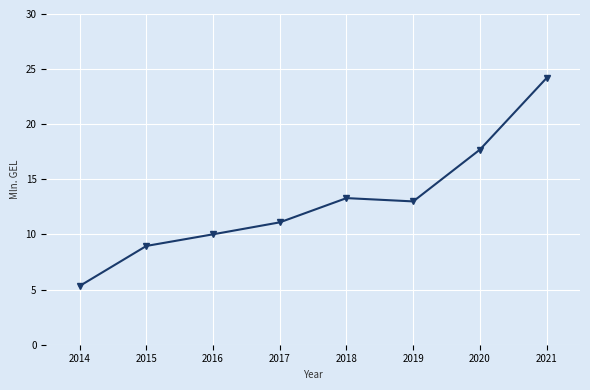

What is the smallest value displayed?

5.3